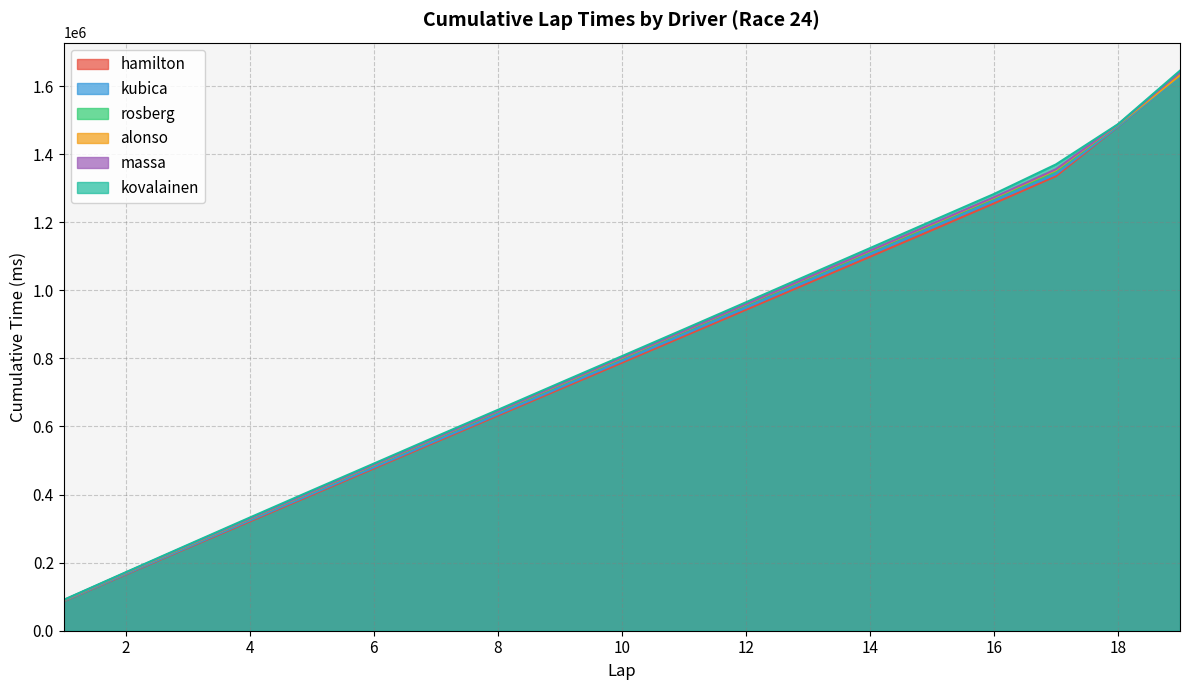

Does the chart display data point markers on the line(s)?

No